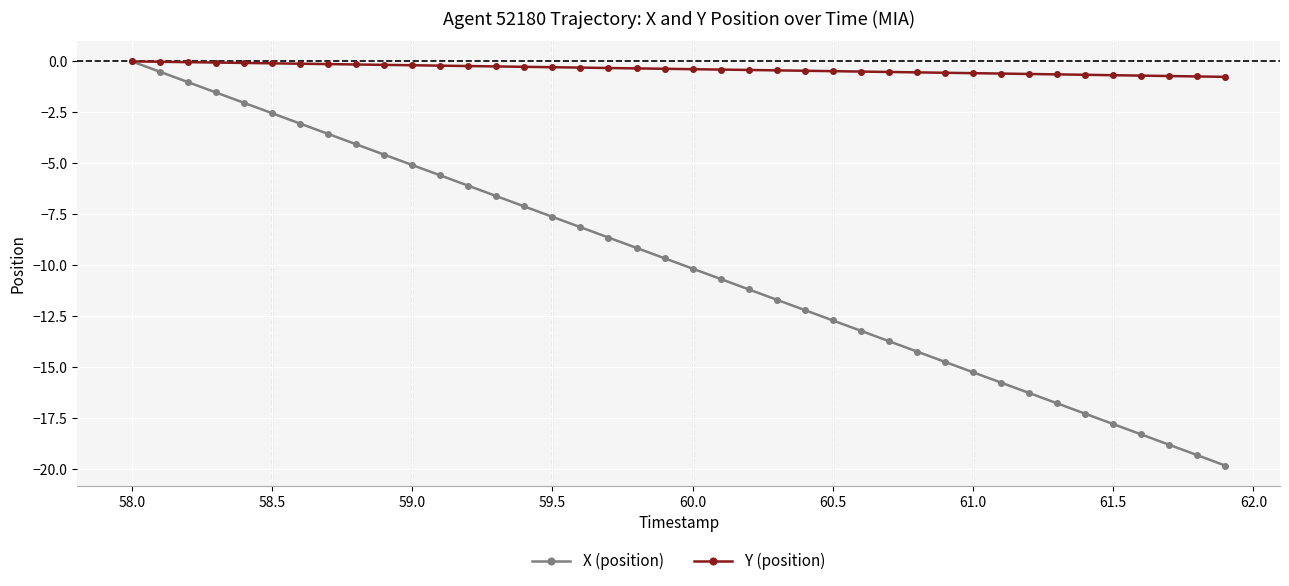

What is the lowest value of the X (position) series?

-19.8